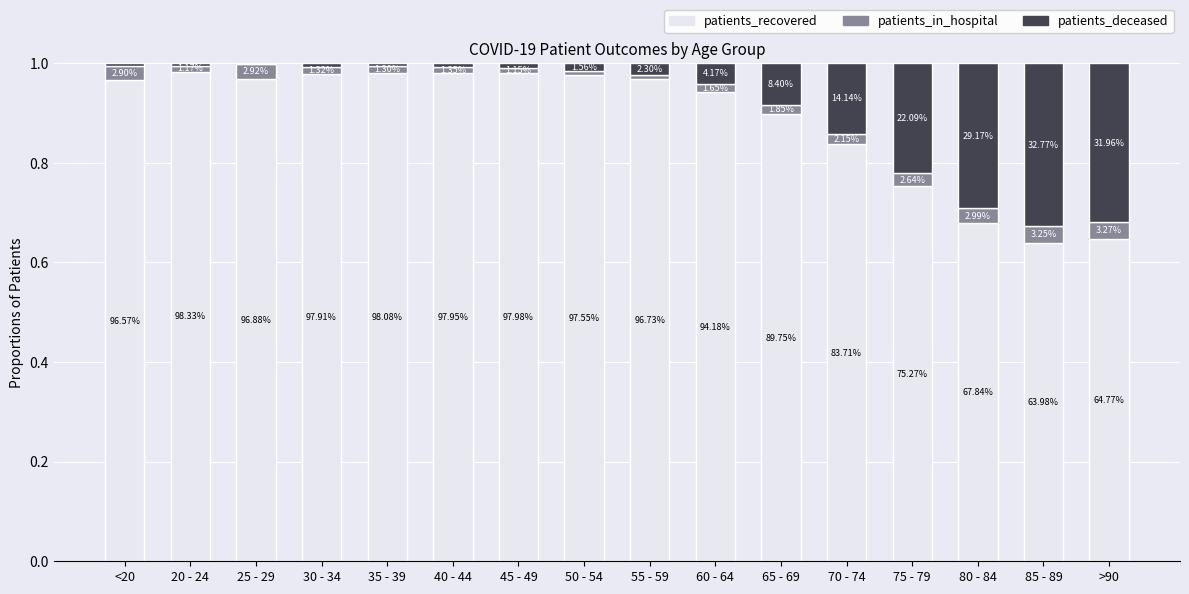

Does the chart contain stacked bars?

Yes